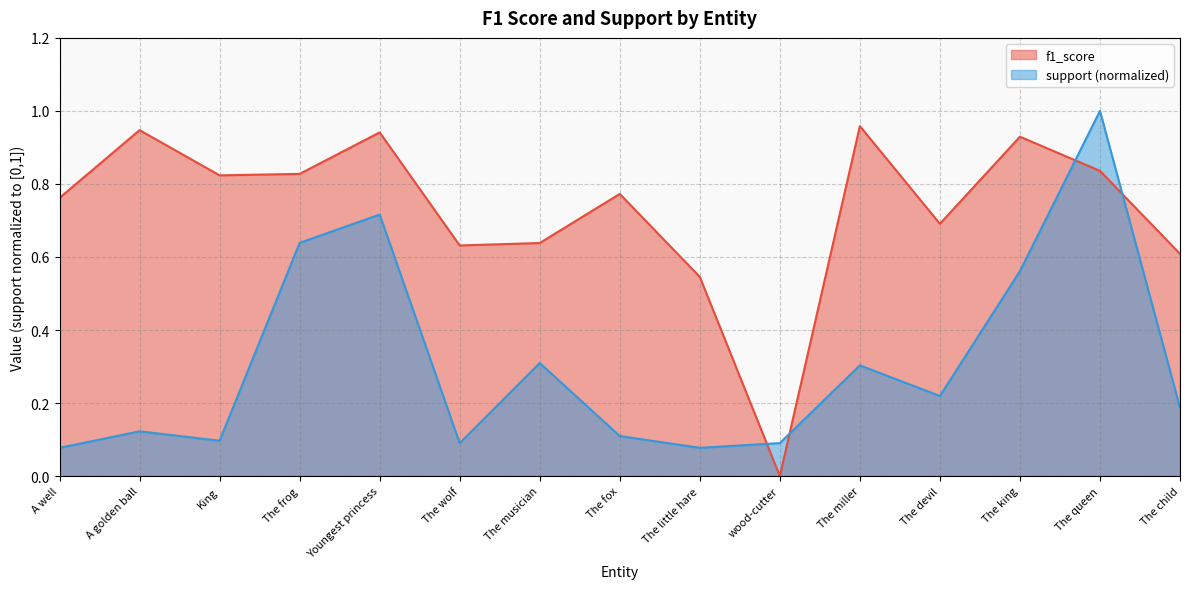

Where is f1_score nearest to the value 0?

wood-cutter